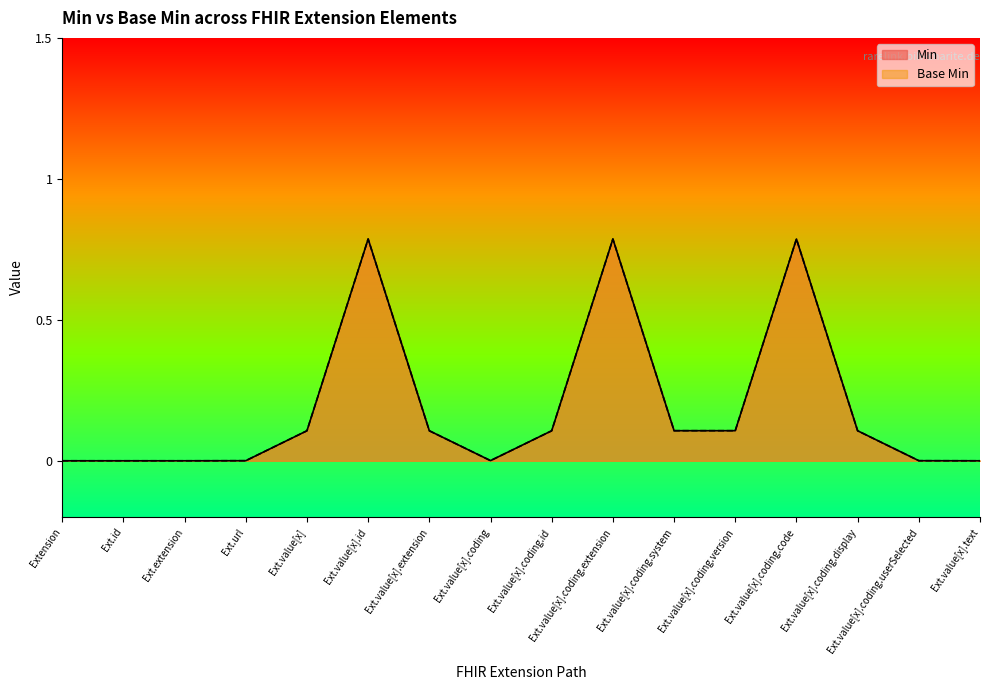

True or false: Min and Base Min intersect in this chart.

False